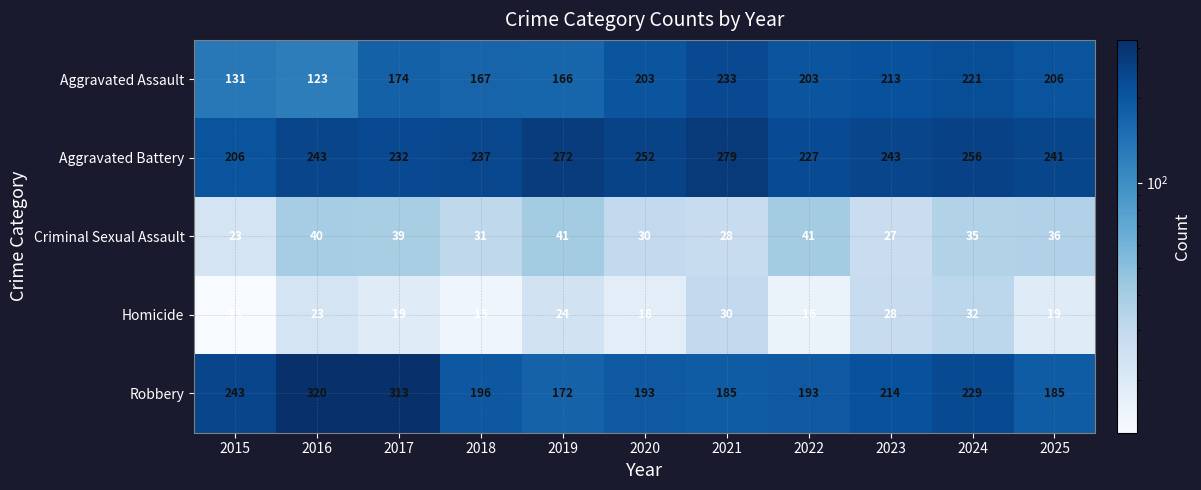

What is the total value across all series at 2021?

755